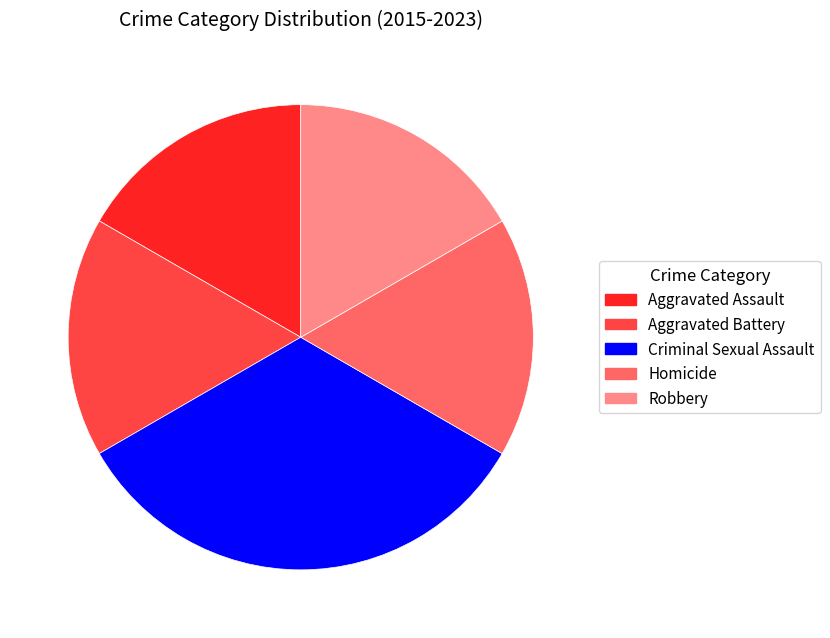

Is the sum of Aggravated Battery and Aggravated Assault greater than half?

No